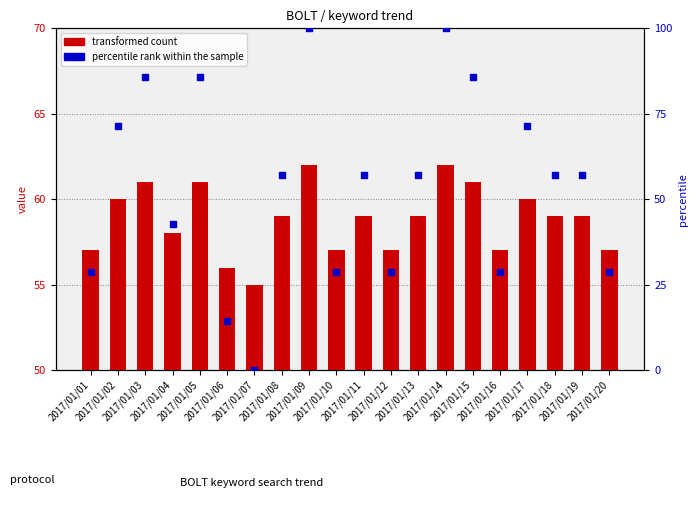

Which series has the largest Y range (max minus min)?

percentile rank within the sample